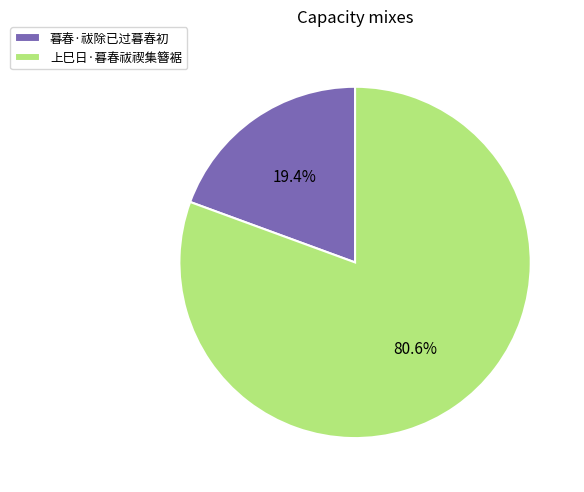

Rank the categories by value from highest to lowest.

上巳日·暮春祓禊集簪裾, 暮春·祓除已过暮春初